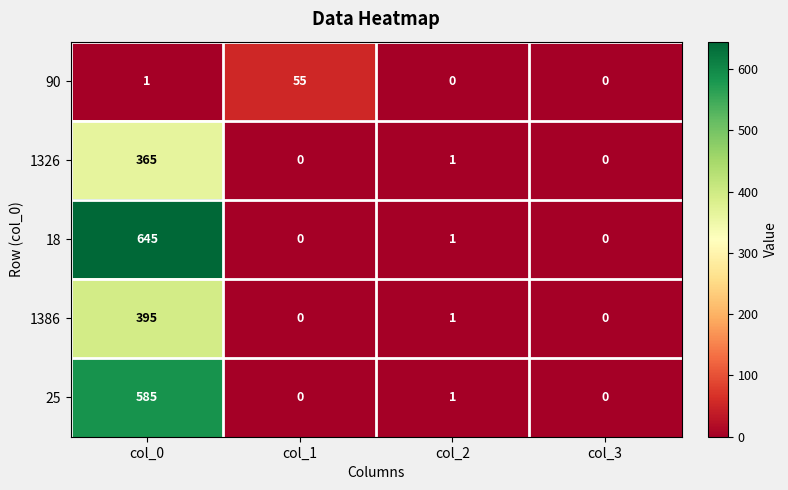

What is the highest value of the 1386 series?

395